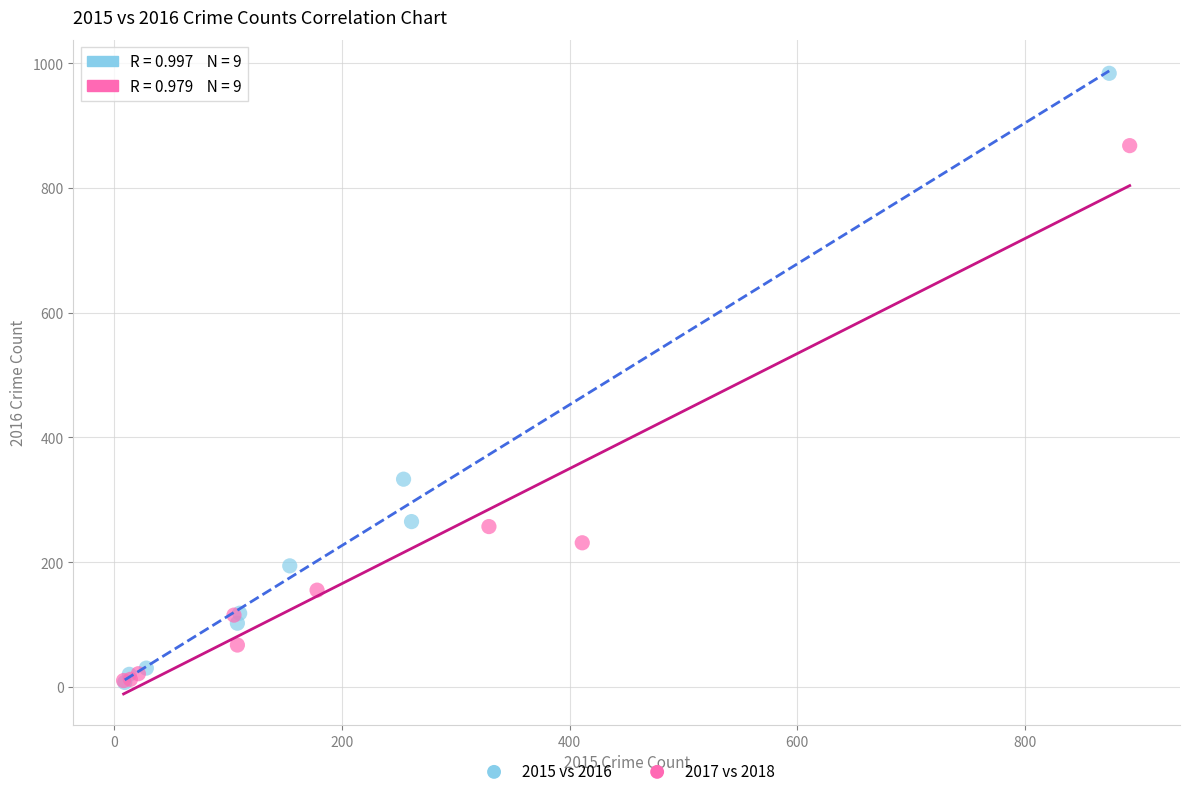

Which series has the widest spread of Y values?

2015 vs 2016